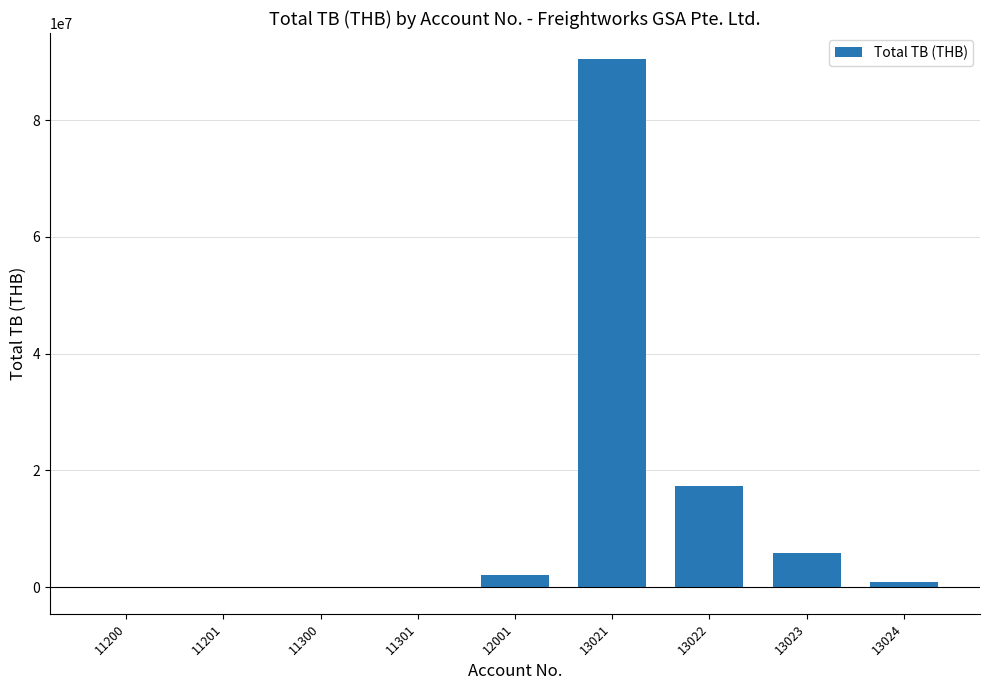

What is the sum of all values?

116530295.0